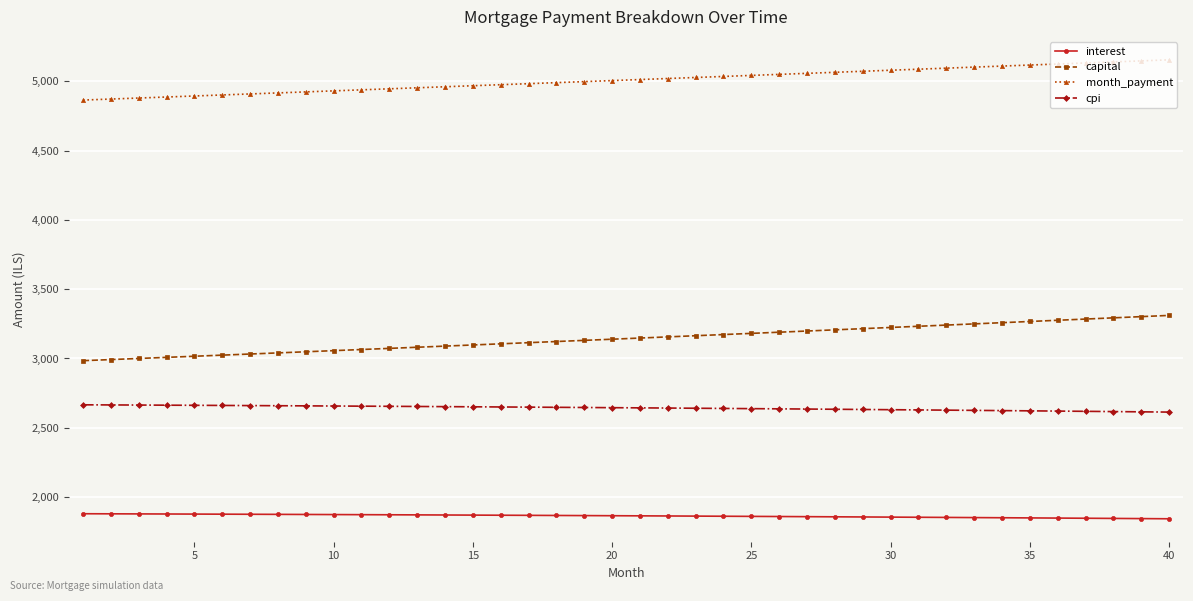

What are all the series names shown in the legend?

interest, capital, month_payment, cpi